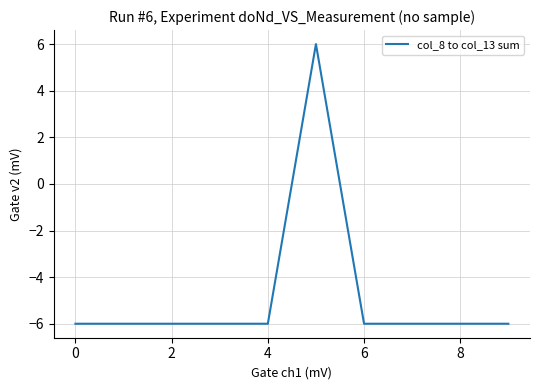

Does the chart have visible grid lines?

Yes